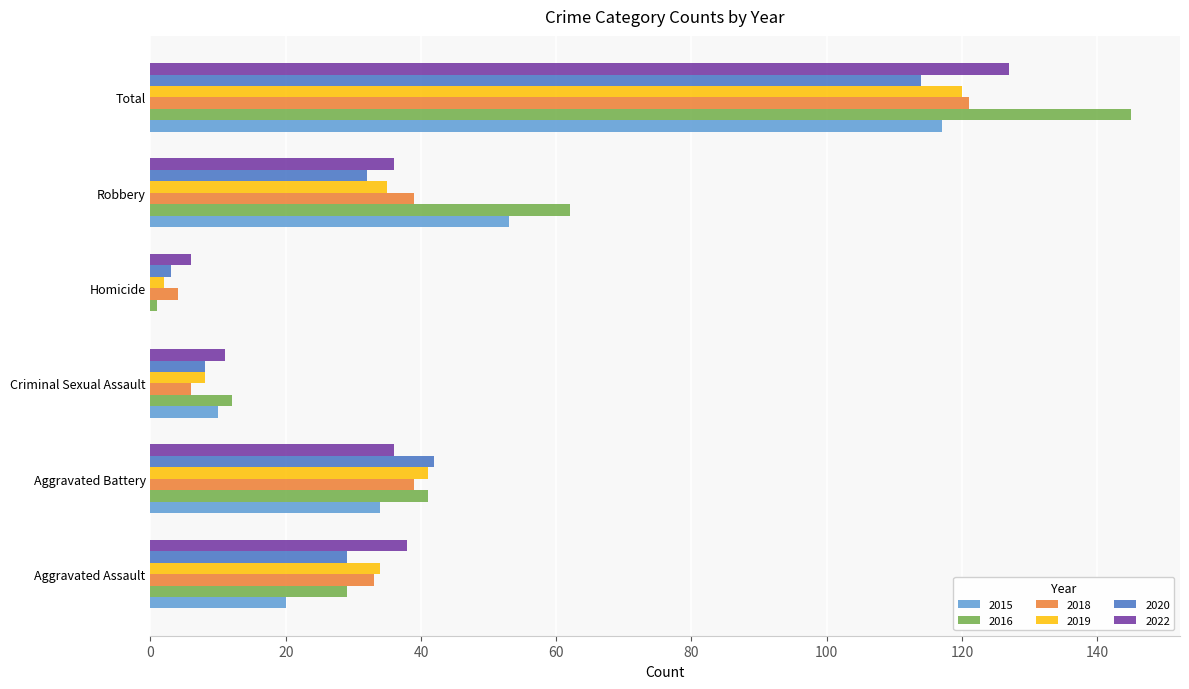

Count the number of categories in the chart.

6